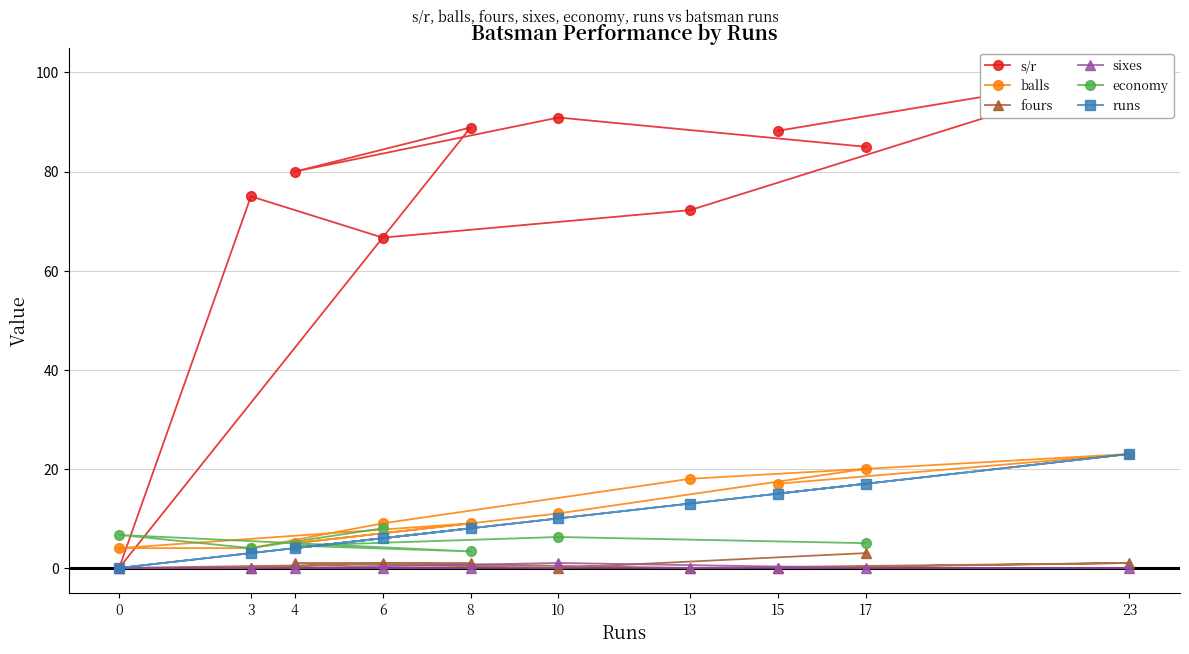

The balls series shows 3 at 6. True or false?

False